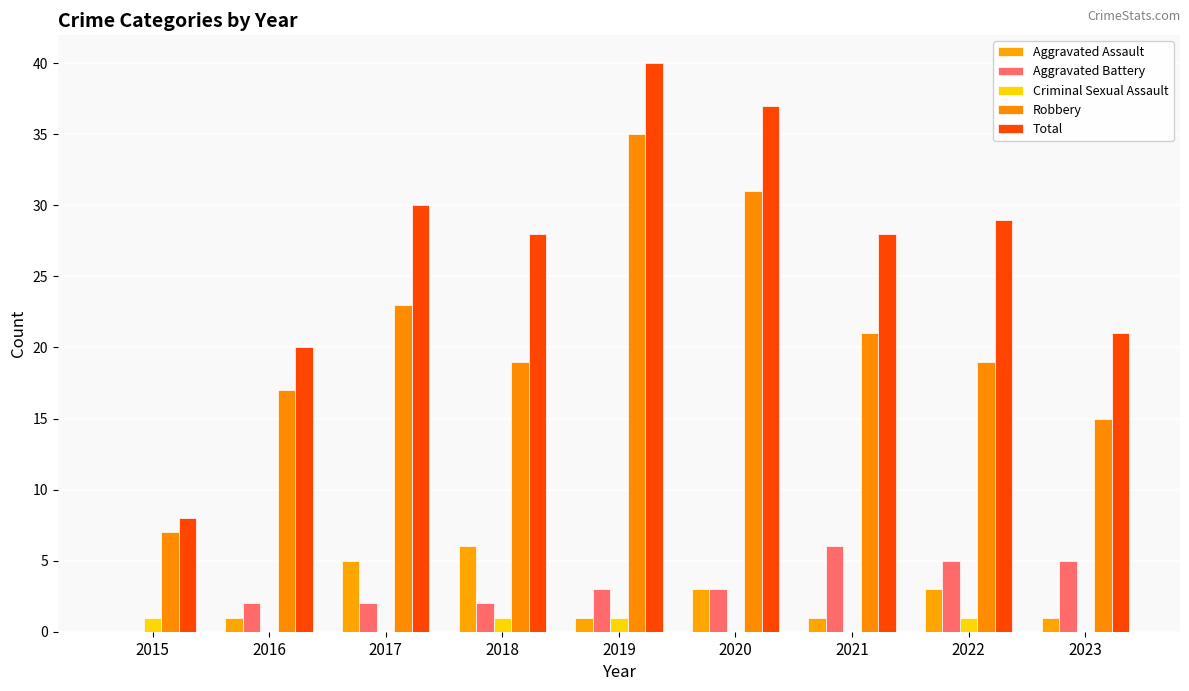

Reading right to left, extract all data points from this chart.

Aggravated Assault: 2023=1	2022=3	2021=1	2020=3	2019=1	2018=6	2017=5	2016=1	2015=0
Aggravated Battery: 2023=5	2022=5	2021=6	2020=3	2019=3	2018=2	2017=2	2016=2	2015=0
Criminal Sexual Assault: 2023=0	2022=1	2021=0	2020=0	2019=1	2018=1	2017=0	2016=0	2015=1
Robbery: 2023=15	2022=19	2021=21	2020=31	2019=35	2018=19	2017=23	2016=17	2015=7
Total: 2023=21	2022=29	2021=28	2020=37	2019=40	2018=28	2017=30	2016=20	2015=8